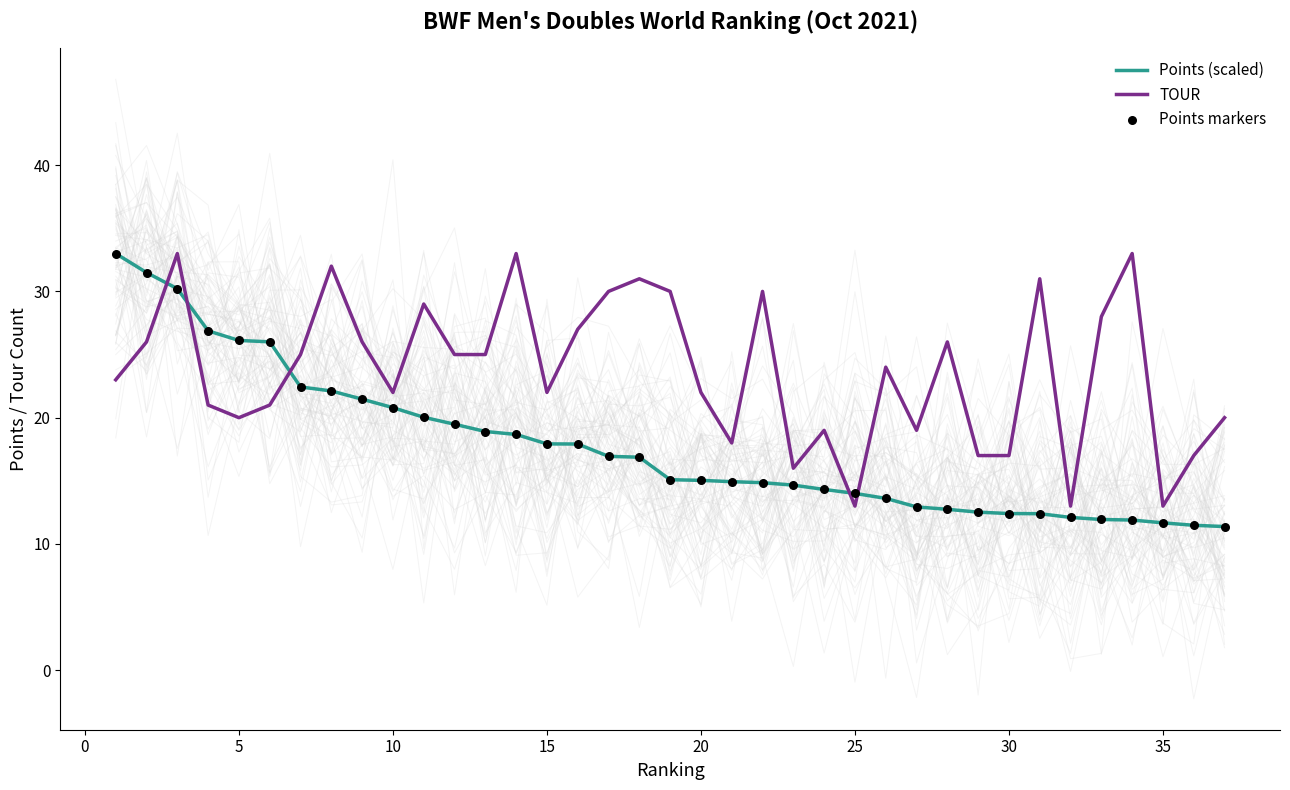

Which series has the largest total across all categories?

TOUR